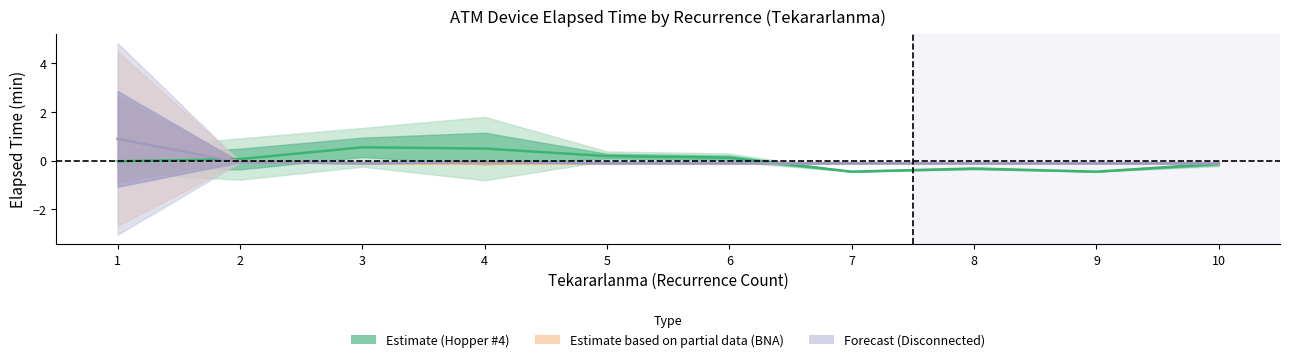

What is the value of the 5th point from the left?

0.2